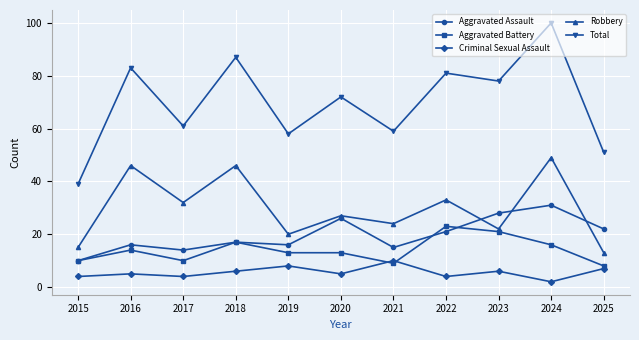

What is the value of the Total point at the 6th from the left?

72